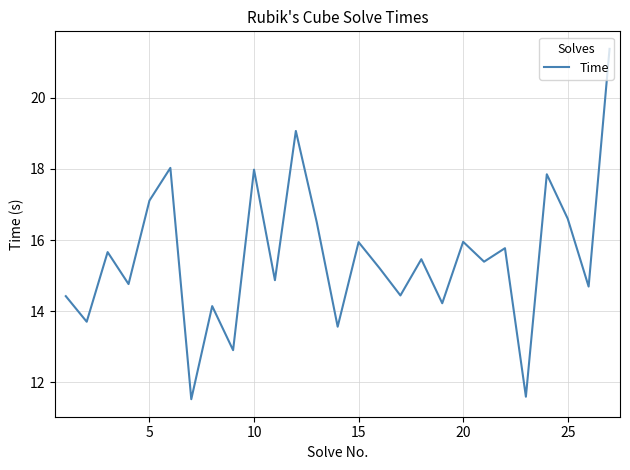

What is the smallest value displayed?

11.5